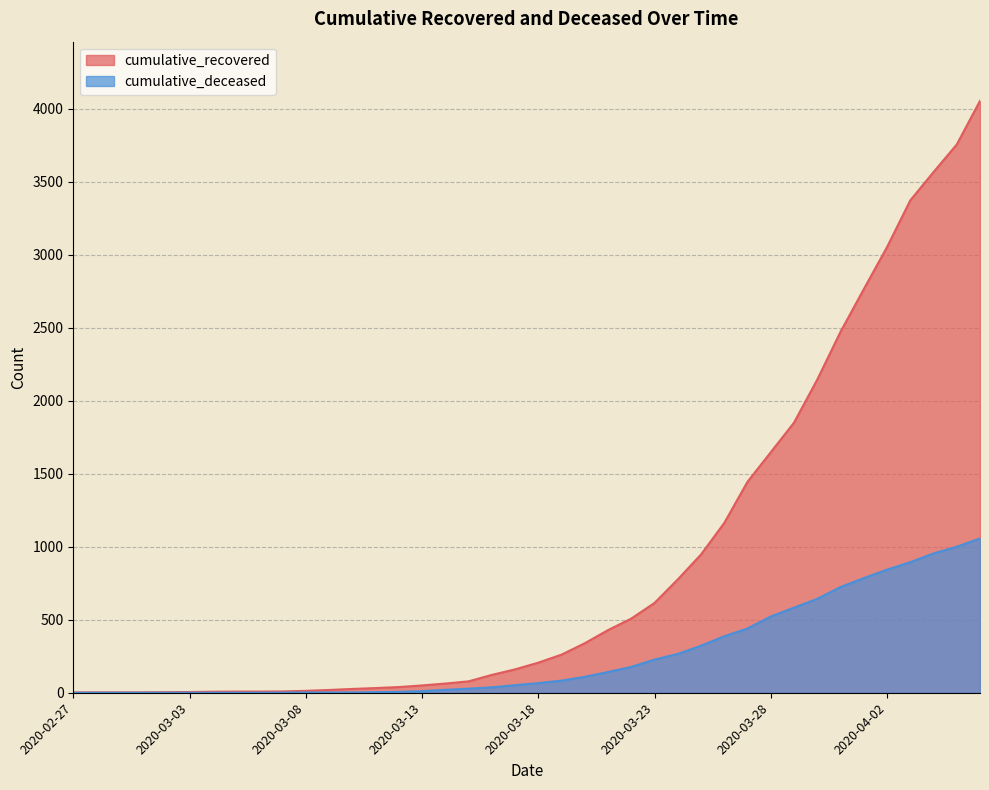

How many positive values does the cumulative_deceased series have?

31